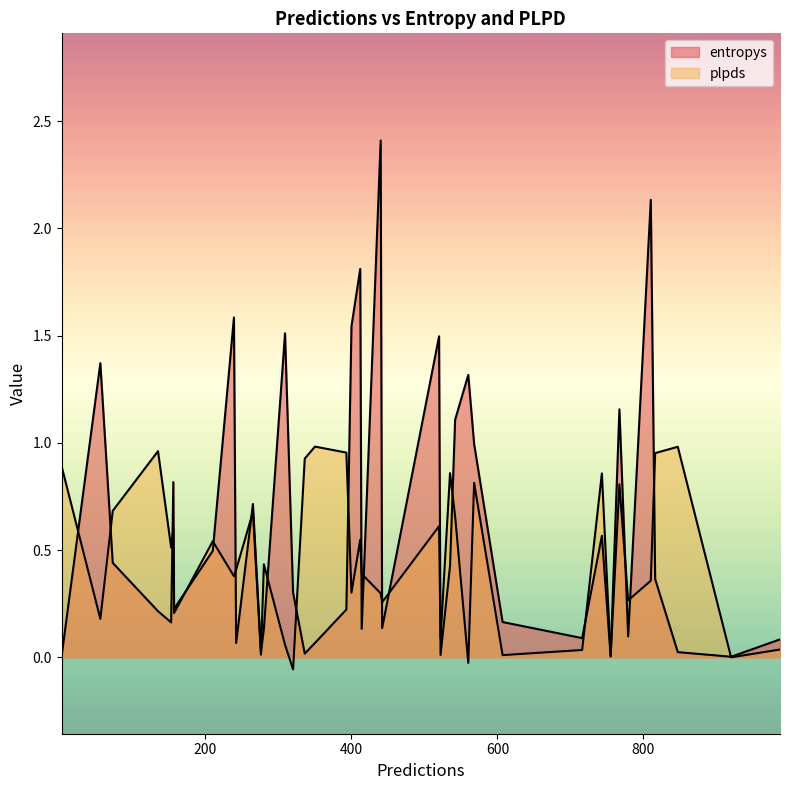

At which category does entropys reach its first local peak?

2